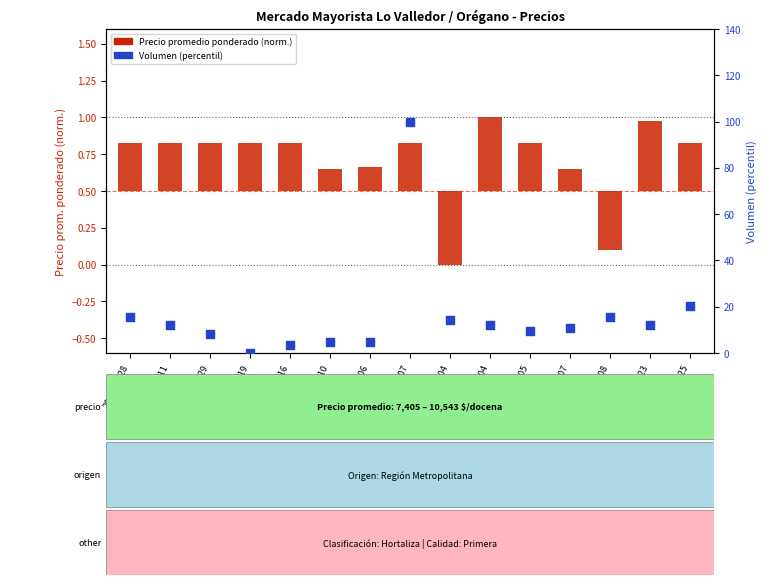

What are all the series names shown in the legend?

Precio promedio ponderado (norm.), Volumen (percentil)